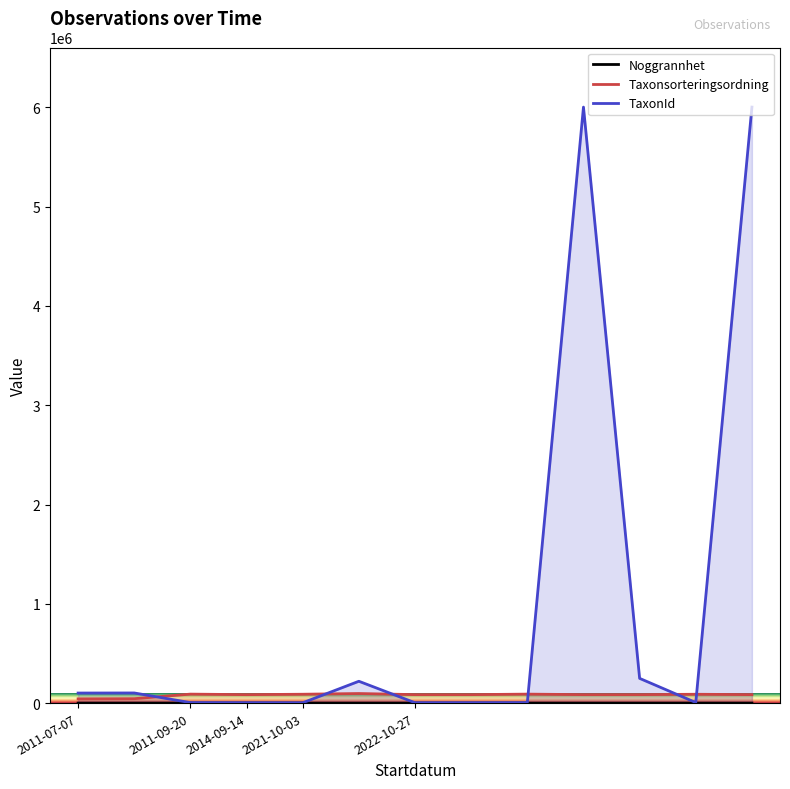

At which category does the chart reach its minimum across all series?

2011-07-07